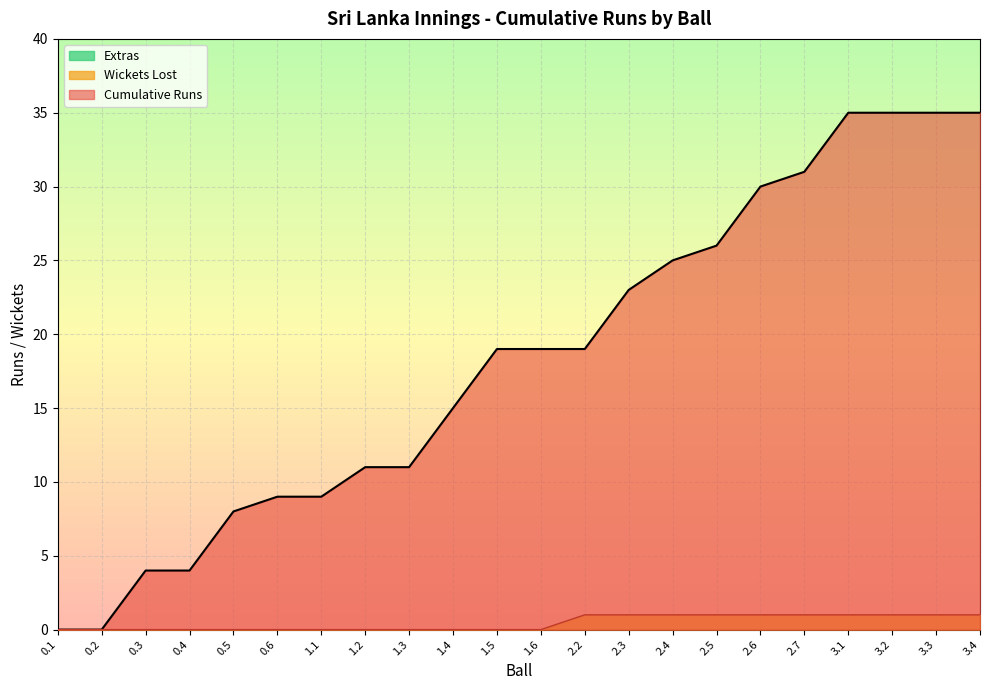

True or false: Wickets Lost and Cumulative Runs cross at least once.

False